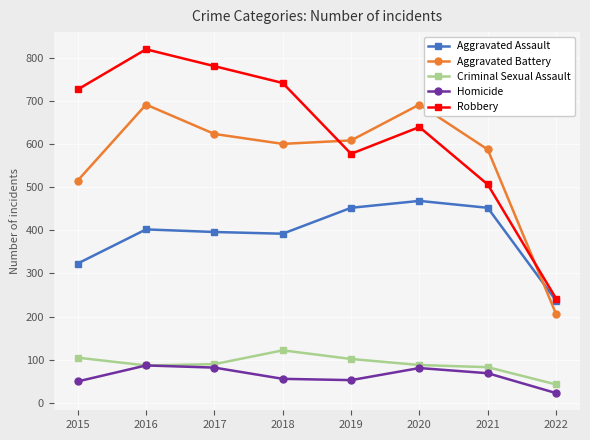

What is the value of the Robbery point at the 5th from the left?

577